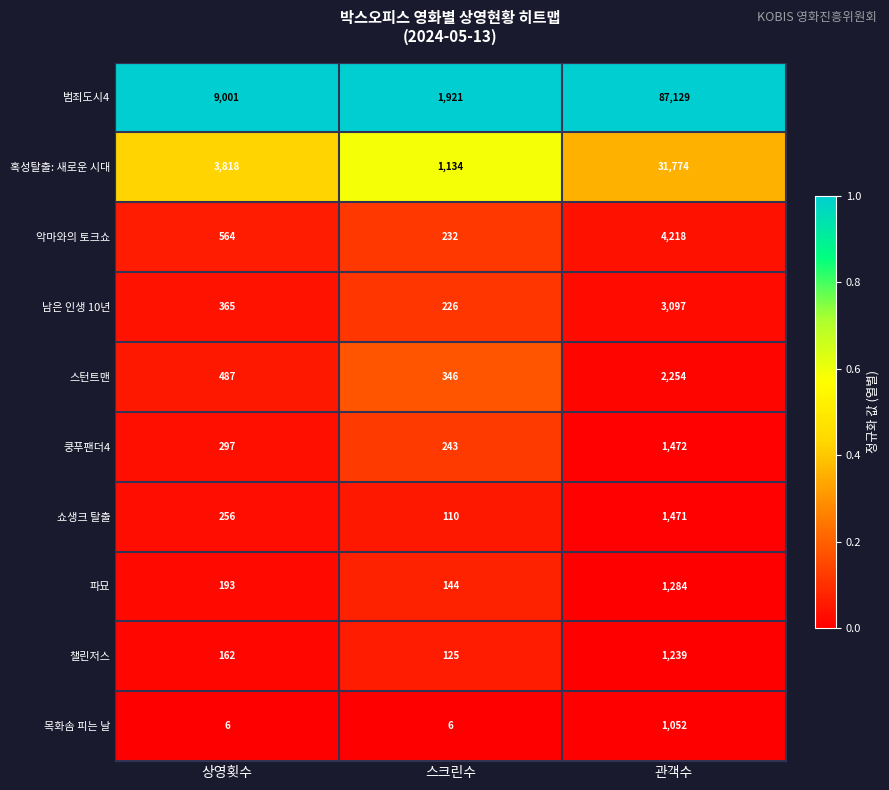

True or false: 스턴트맨 has a value of 3536 at 관객수.

False